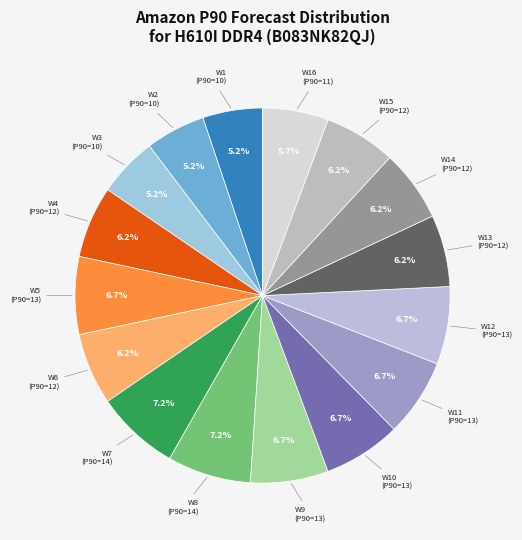

Between W2 and W10, which is larger?

W10